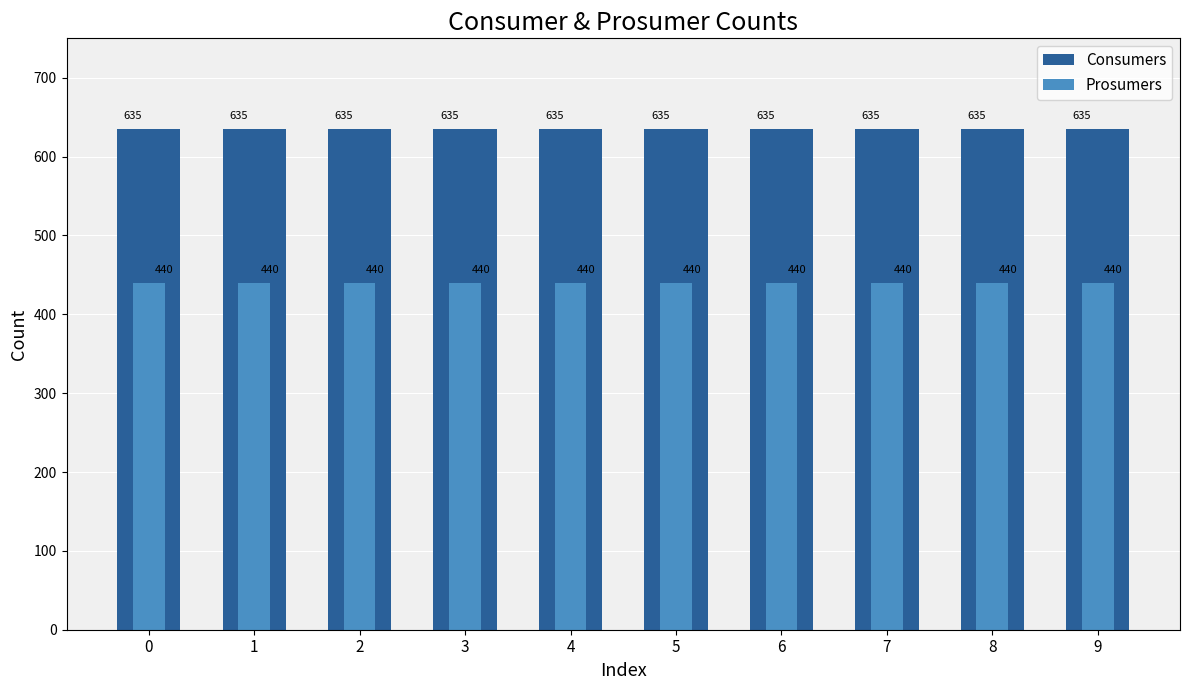

Reading left to right, what are all the values shown in this chart?

Consumers: 0=635	1=635	2=635	3=635	4=635	5=635	6=635	7=635	8=635	9=635
Prosumers: 0=440	1=440	2=440	3=440	4=440	5=440	6=440	7=440	8=440	9=440